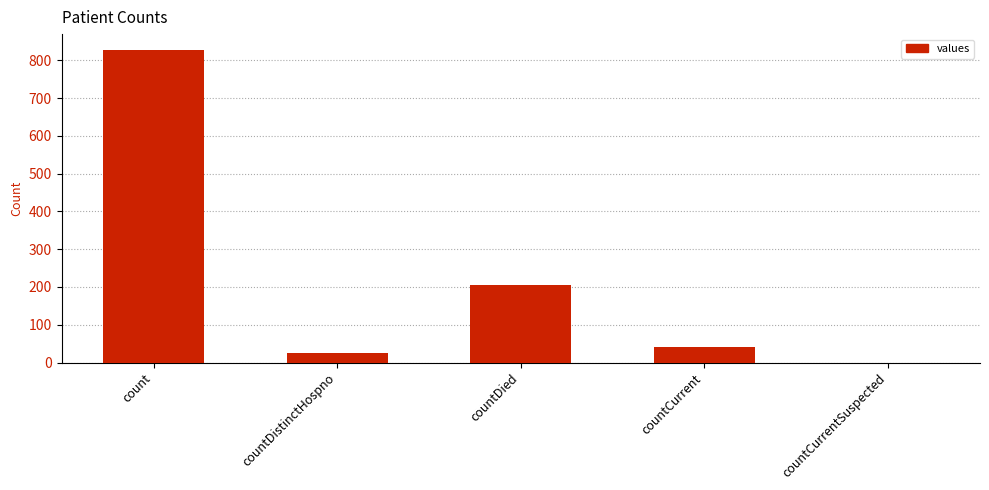

At which label is the value closest to 414?

countDied